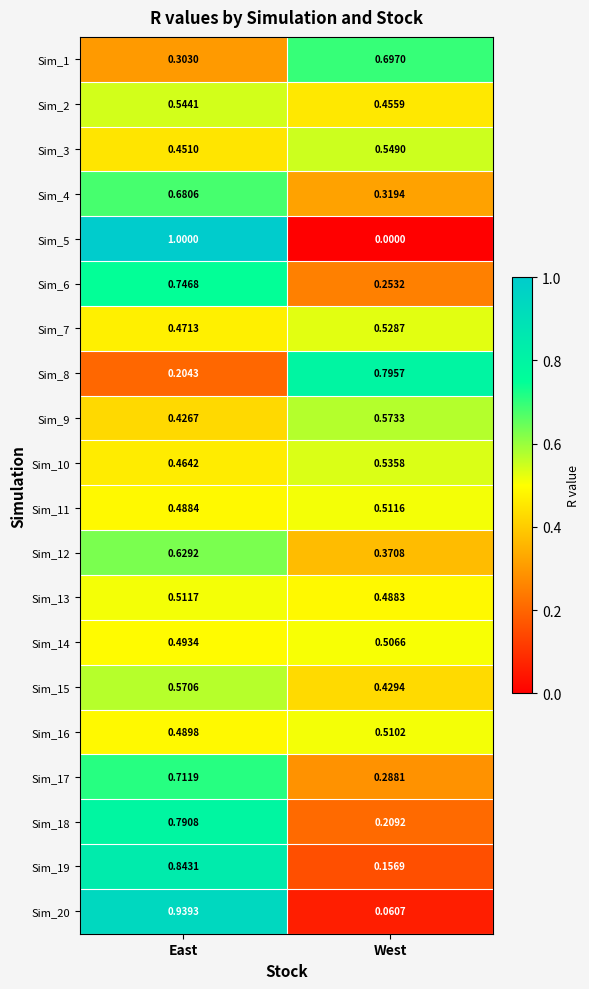

Where is Sim_2 nearest to the value 0?

West